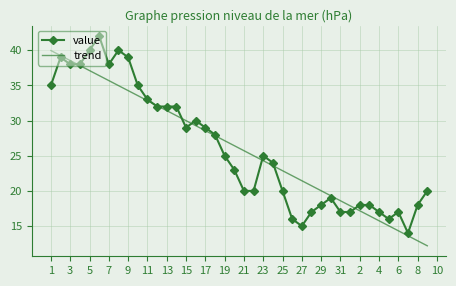

Rank the series by their maximum value, from lowest to highest.

trend, value